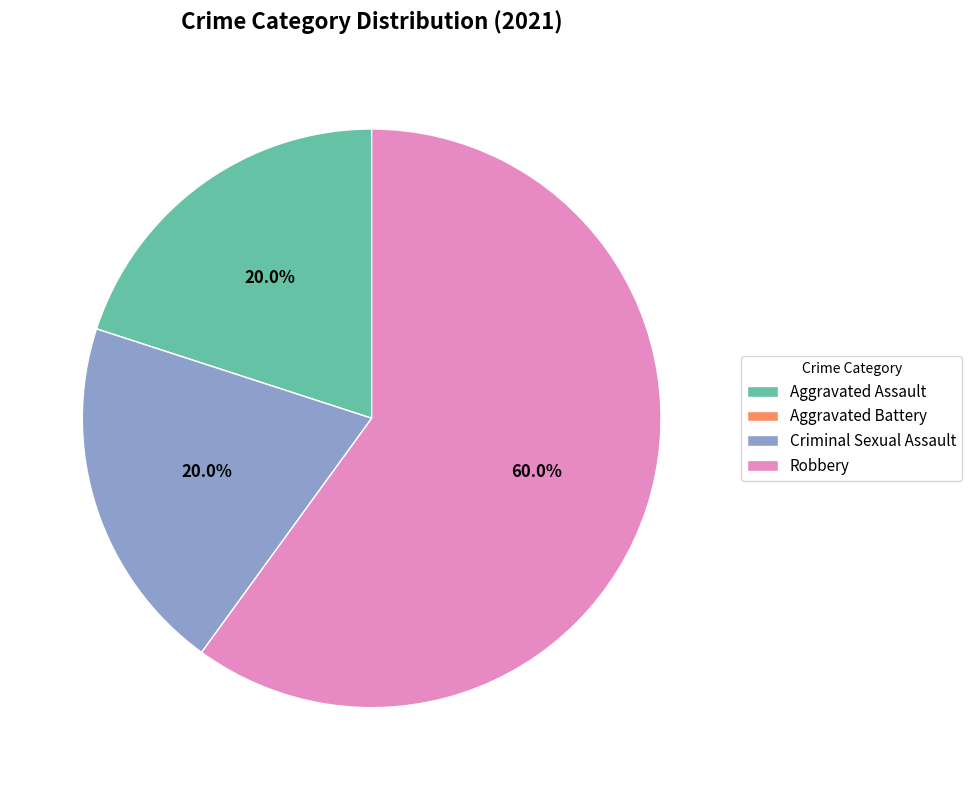

To the nearest percent, what is the combined percentage of Criminal Sexual Assault and Robbery?

80%